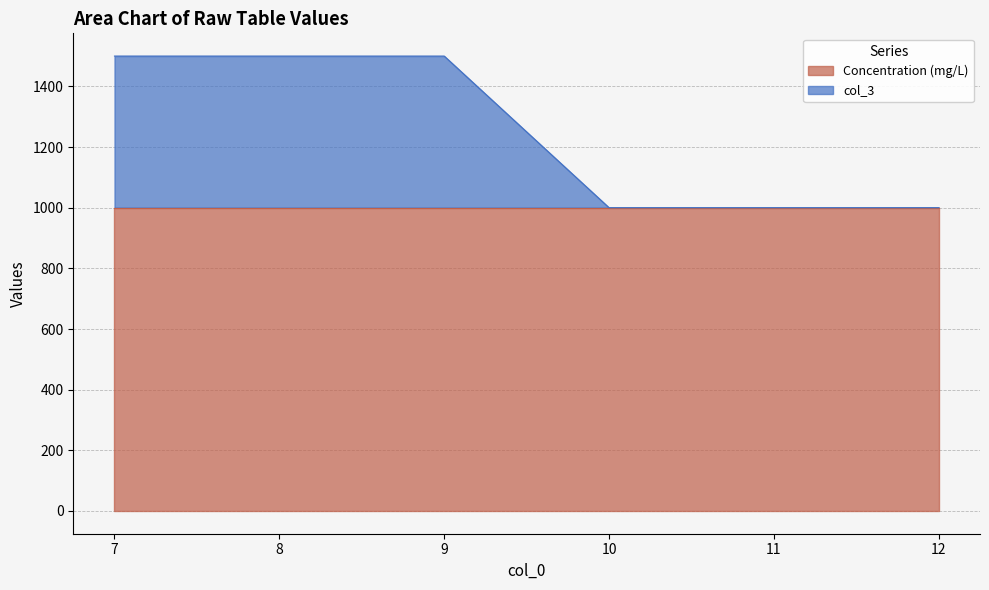

The value of Concentration (mg/L) at 12 is 1000. True or false?

True